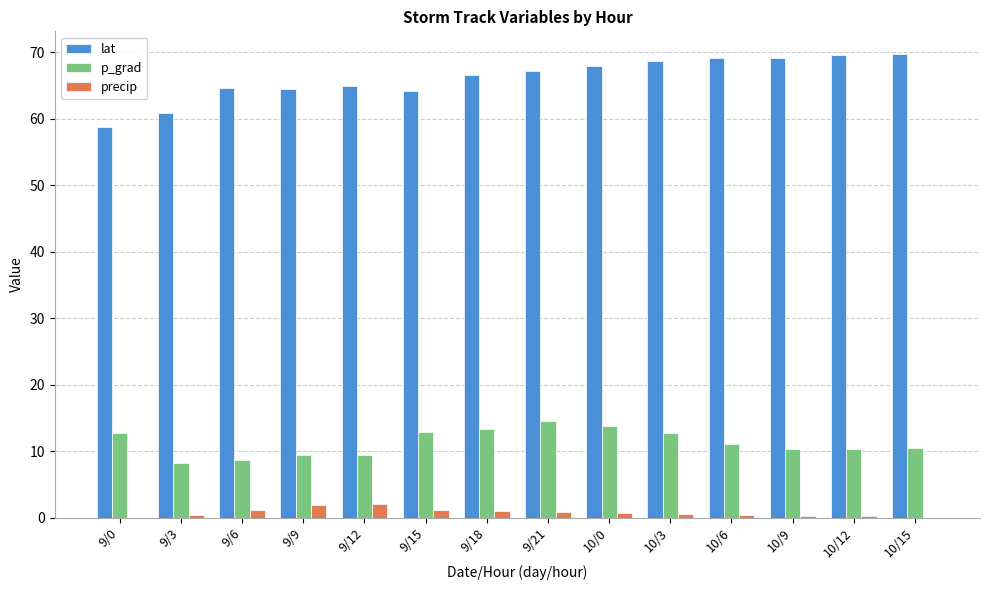

Which series has the largest total across all categories?

lat